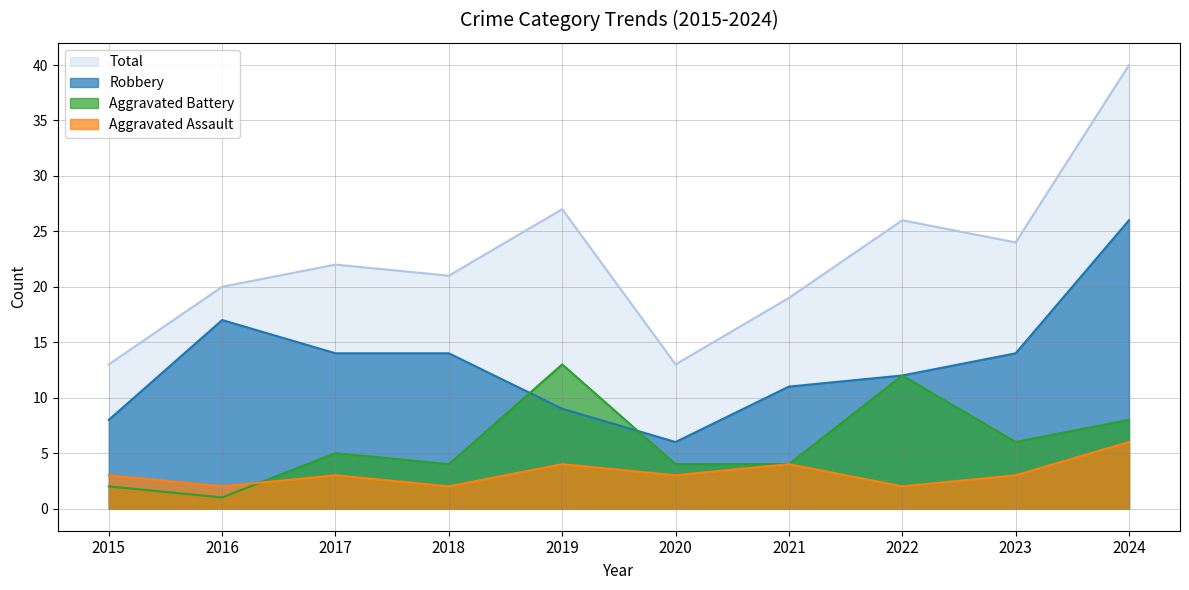

At which category does Aggravated Assault reach its first local valley?

2016